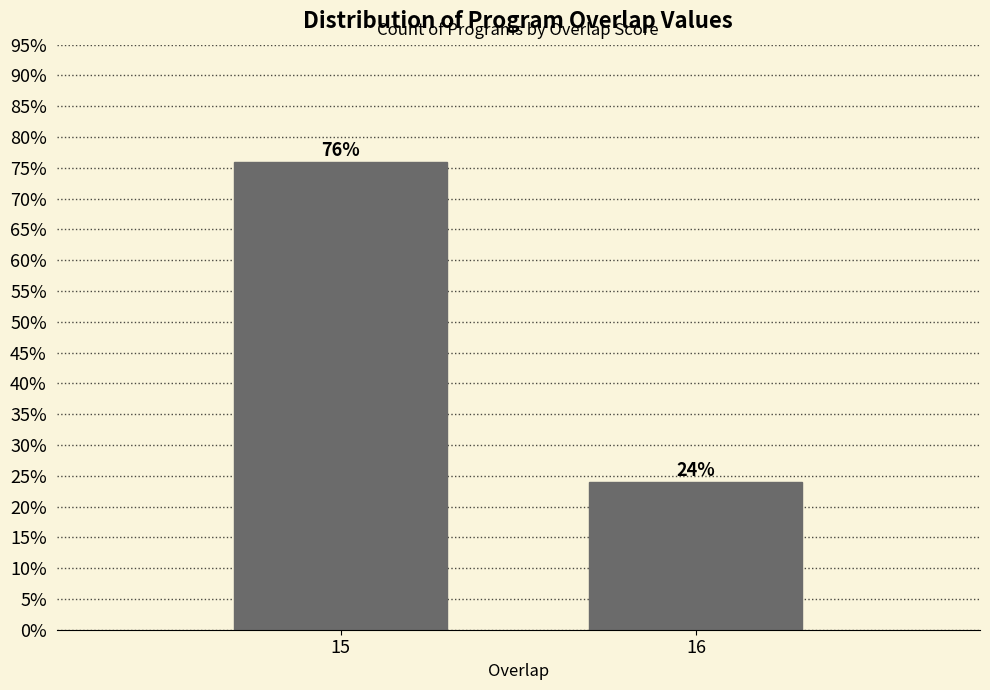

Reading left to right, transcribe all the data shown in this chart.

15=76	16=24